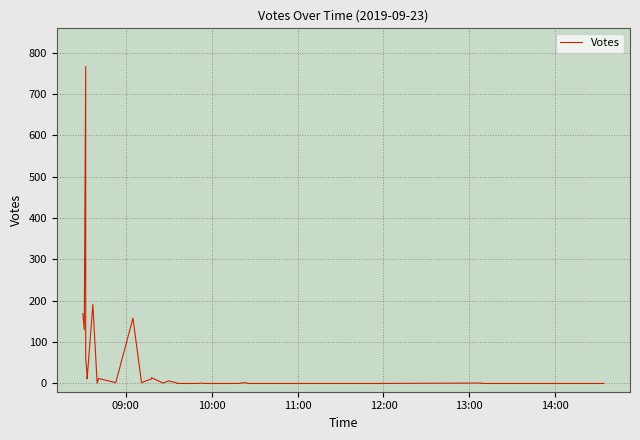

Reading left to right, what are all the values shown in this chart?

169	130	767	63	18	11	191	1	12	2	158	2	11	14	1	6	2	0	0	0	0	1	1	0	0	0	0	1	2	0	0	0	0	0	0	0	0	1	0	0